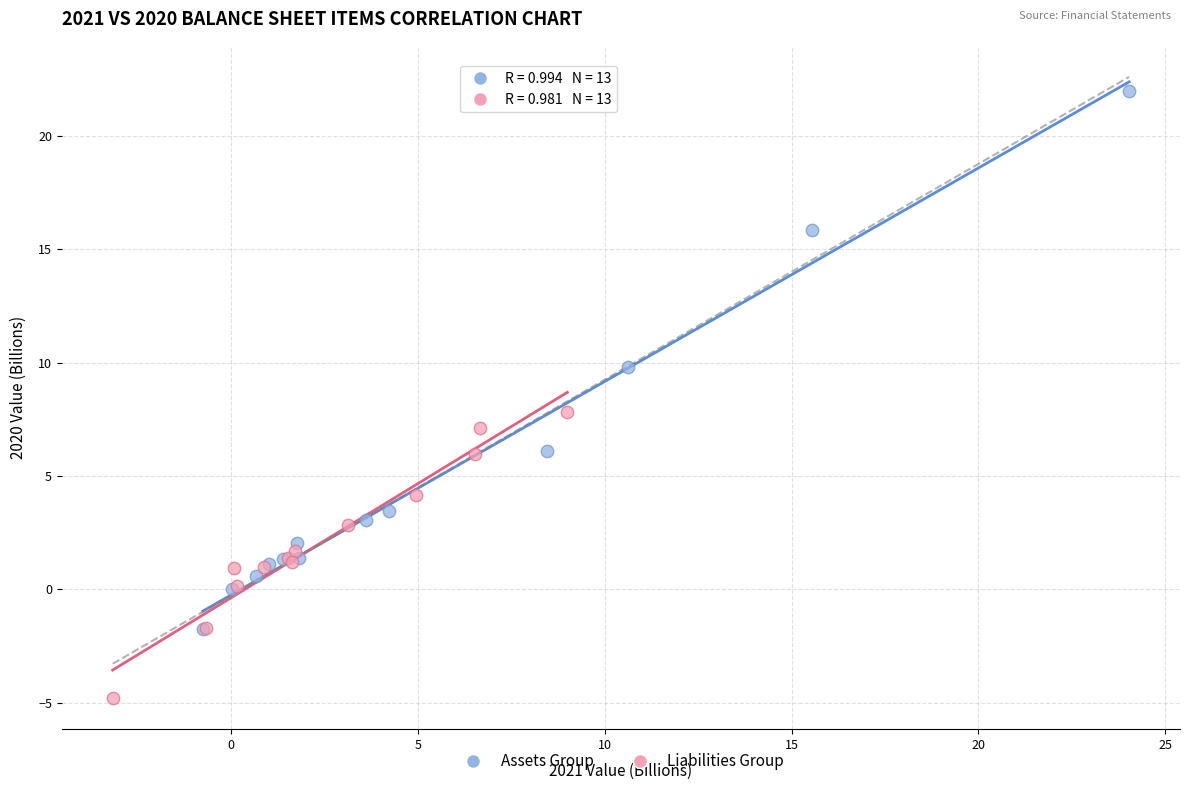

Which series reaches the maximum Y coordinate?

Assets Group